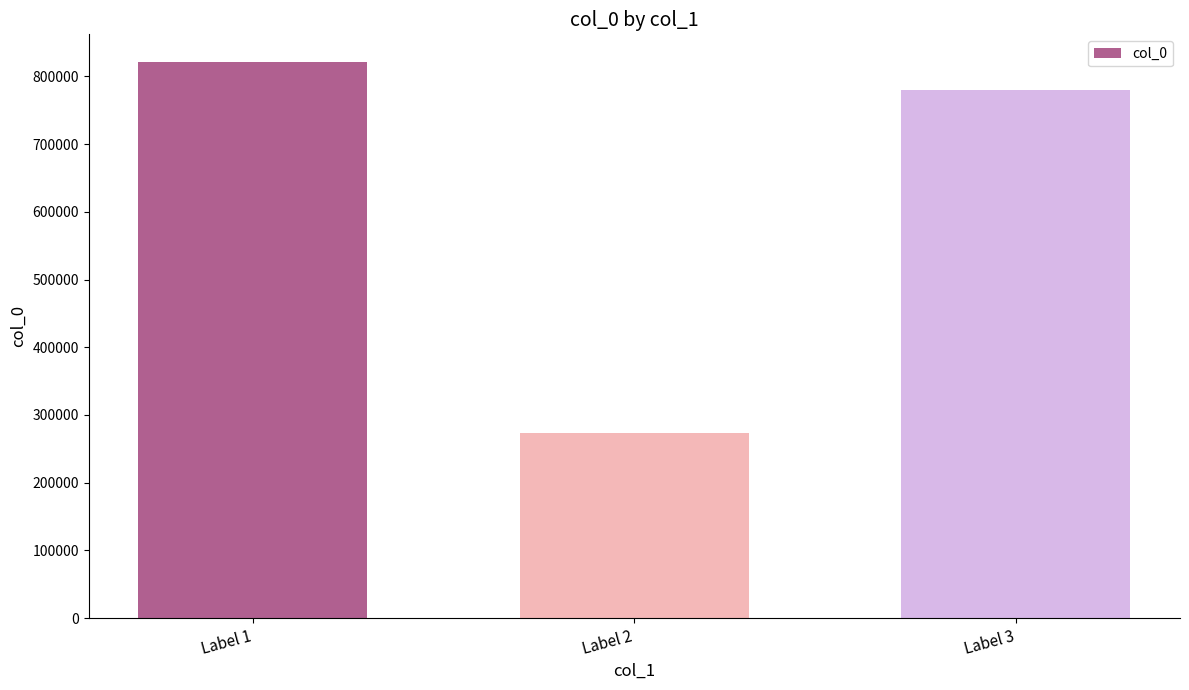

Rank the categories by value from highest to lowest.

Label 1, Label 3, Label 2